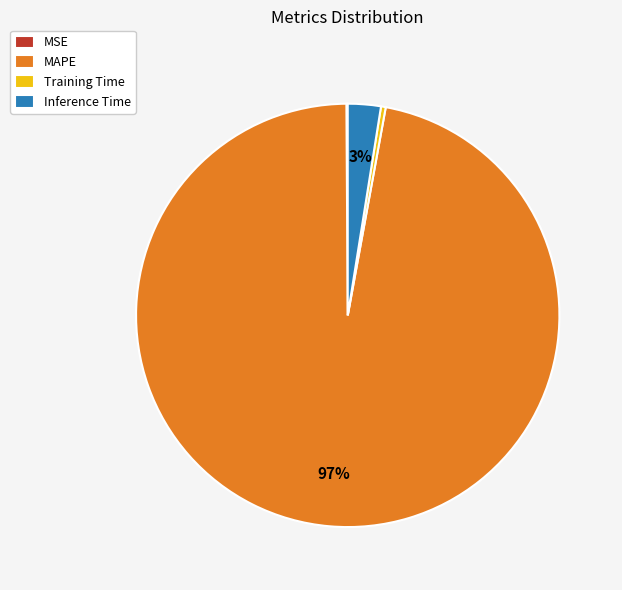

Is there a majority slice in this chart?

Yes